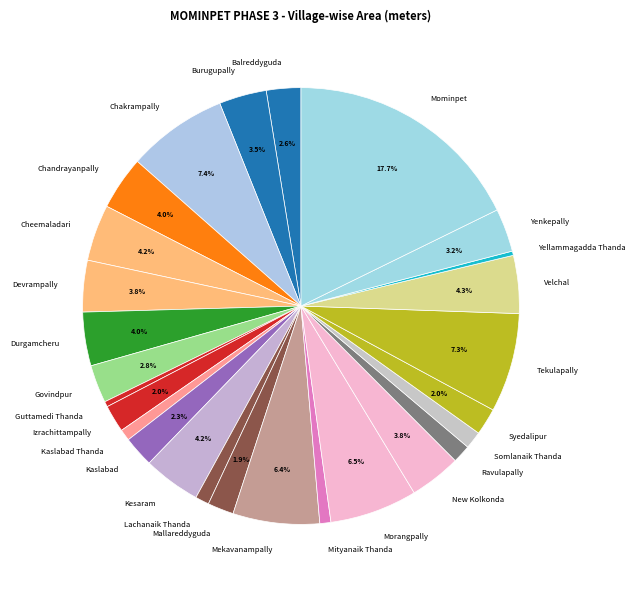

Does any single category account for the majority?

No